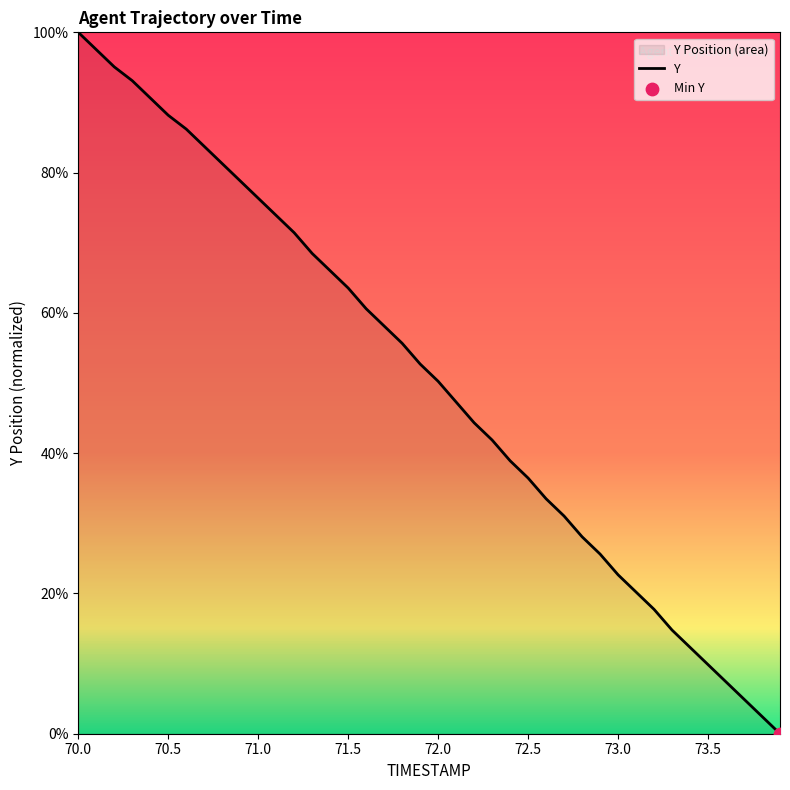

What is the change in value from 71.8 to 72.3?

-13.8